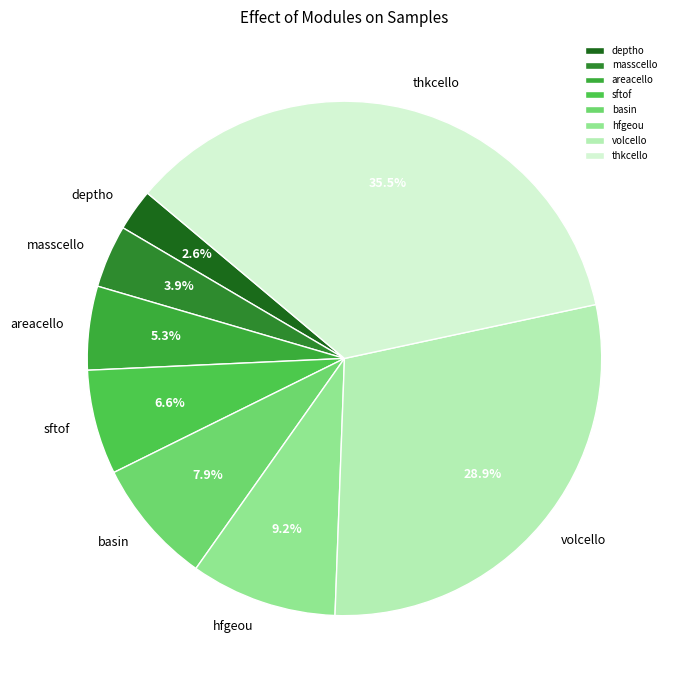

Which slice is the largest?

thkcello